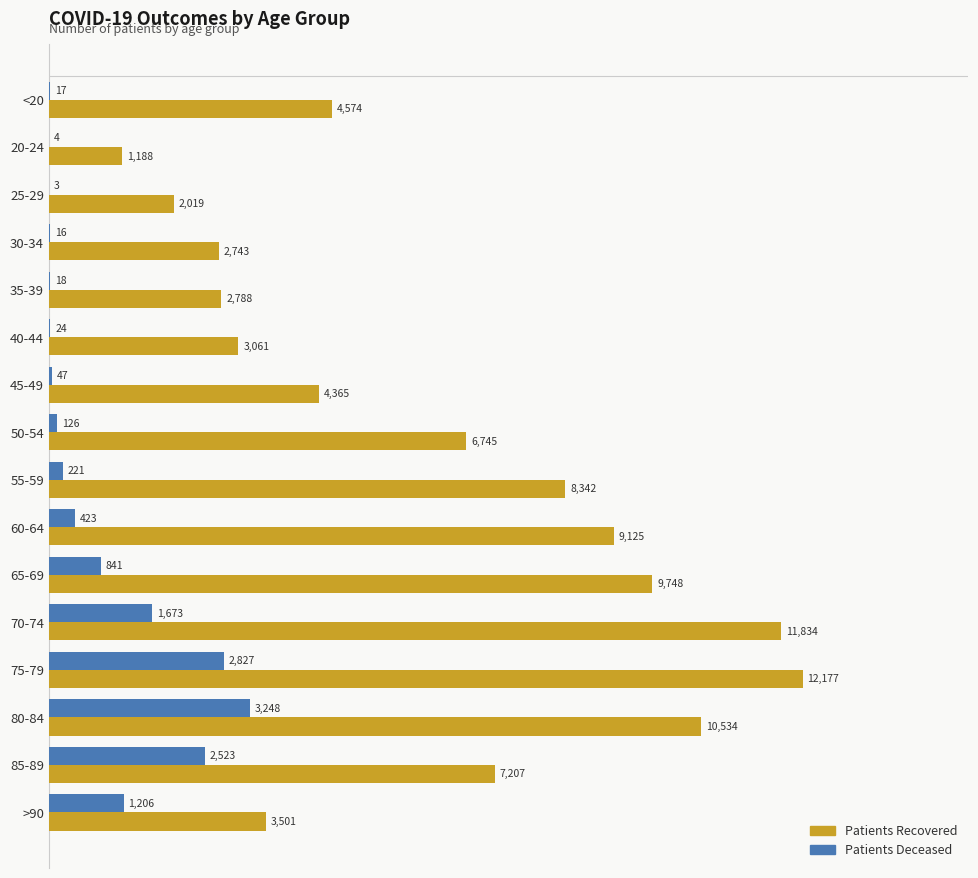

What is the maximum value shown in the chart?

12177